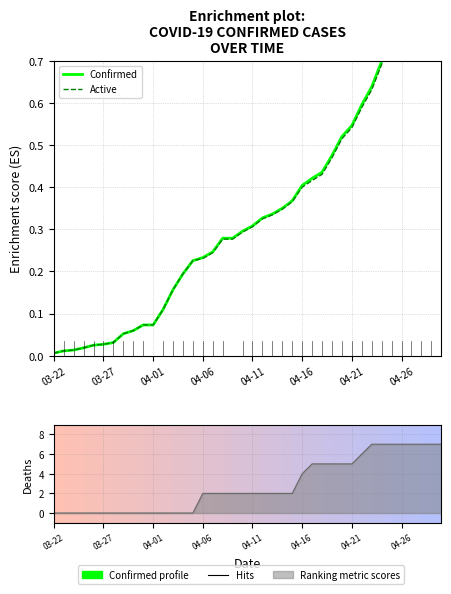

At 27, list the series in order from smallest to largest.

Active, Confirmed, Deaths trend